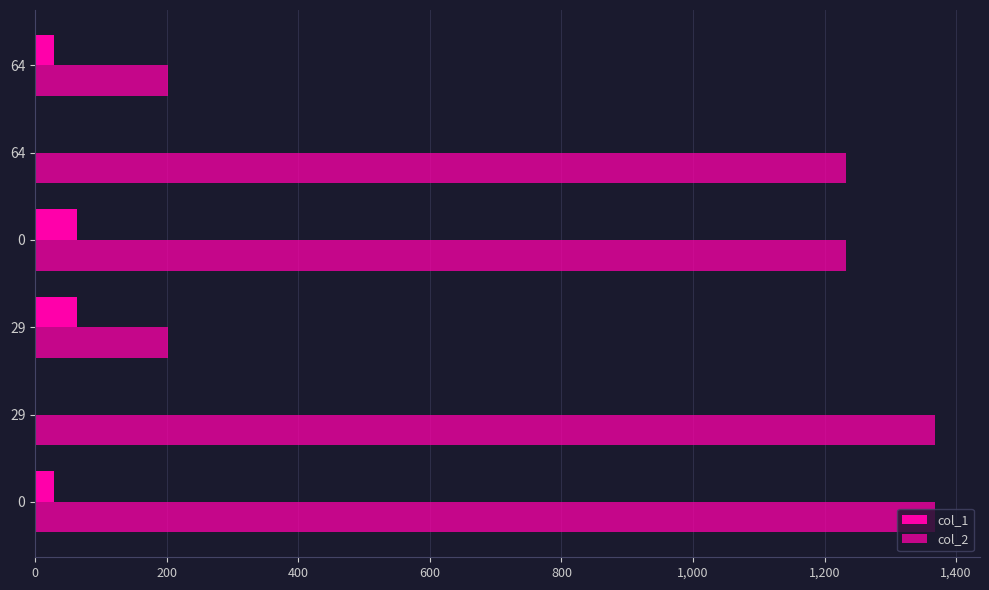

What is the greatest value displayed?

1368